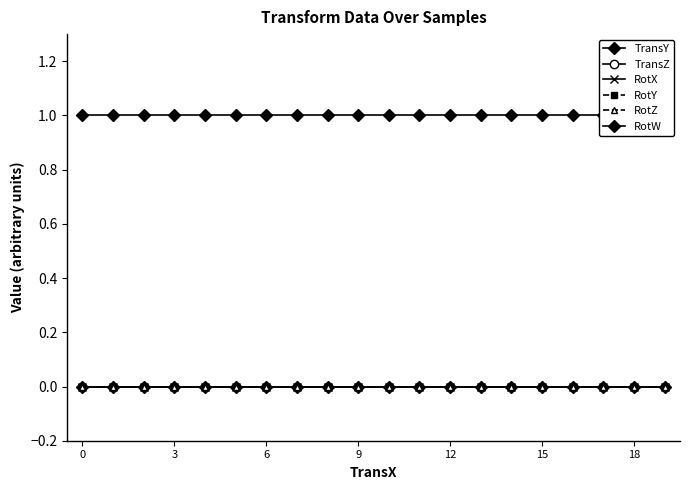

True or false: TransZ and RotX intersect in this chart.

False